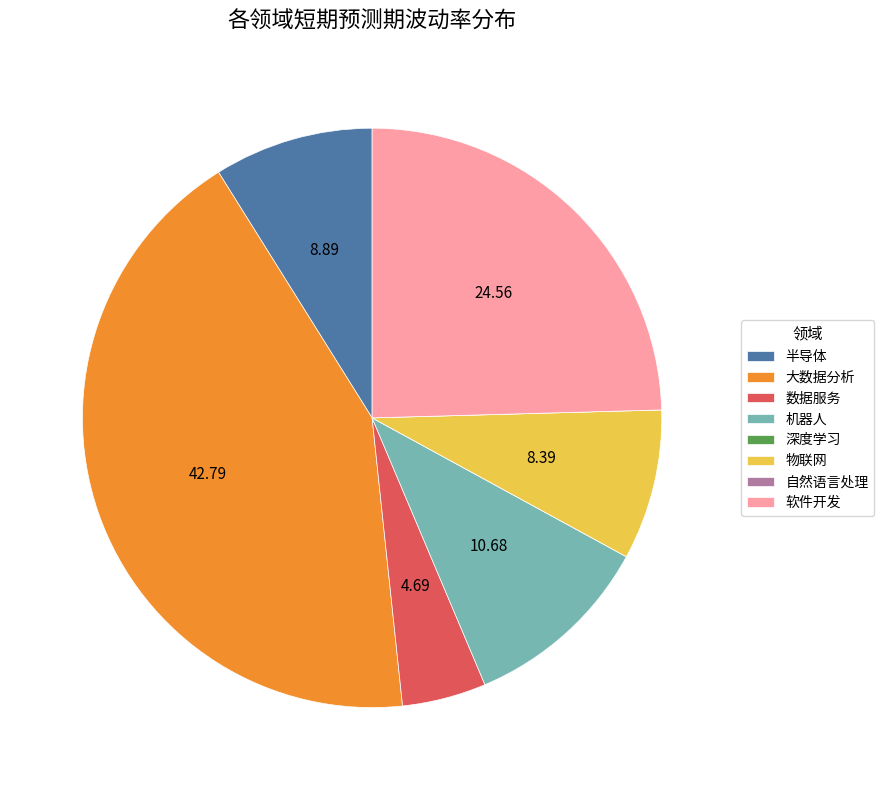

Which has a higher value, 物联网 or 数据服务?

物联网